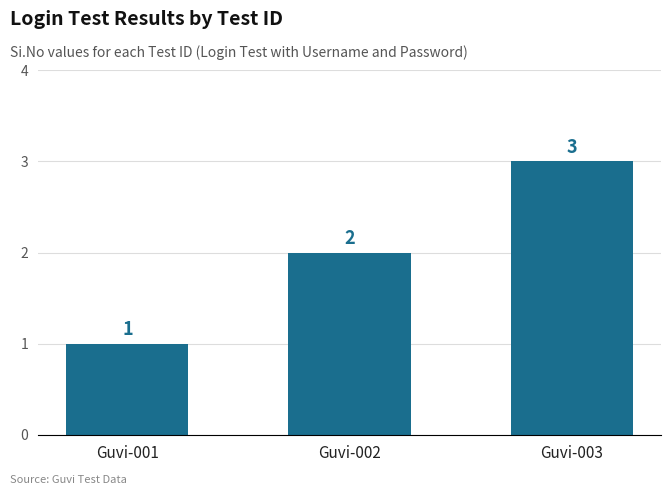

What is the value of the 1st bar from the left?

1